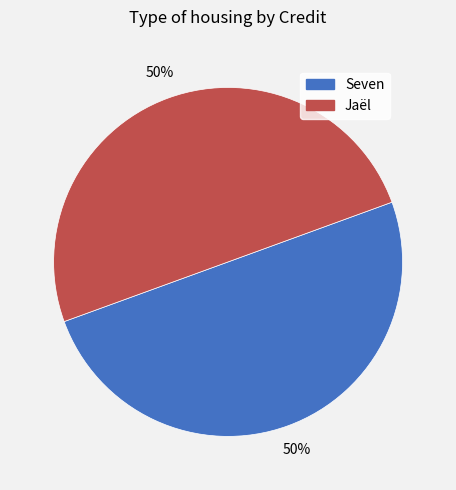

Combined, do Seven and Jaël account for over 50%?

Yes